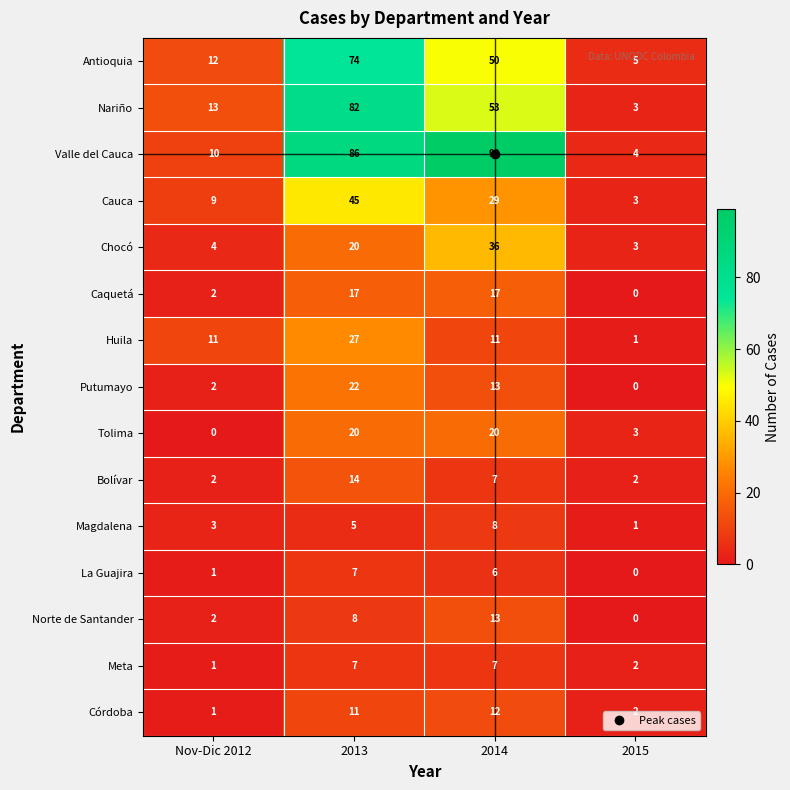

What is the difference between the second highest and second lowest values in the Córdoba series?

9